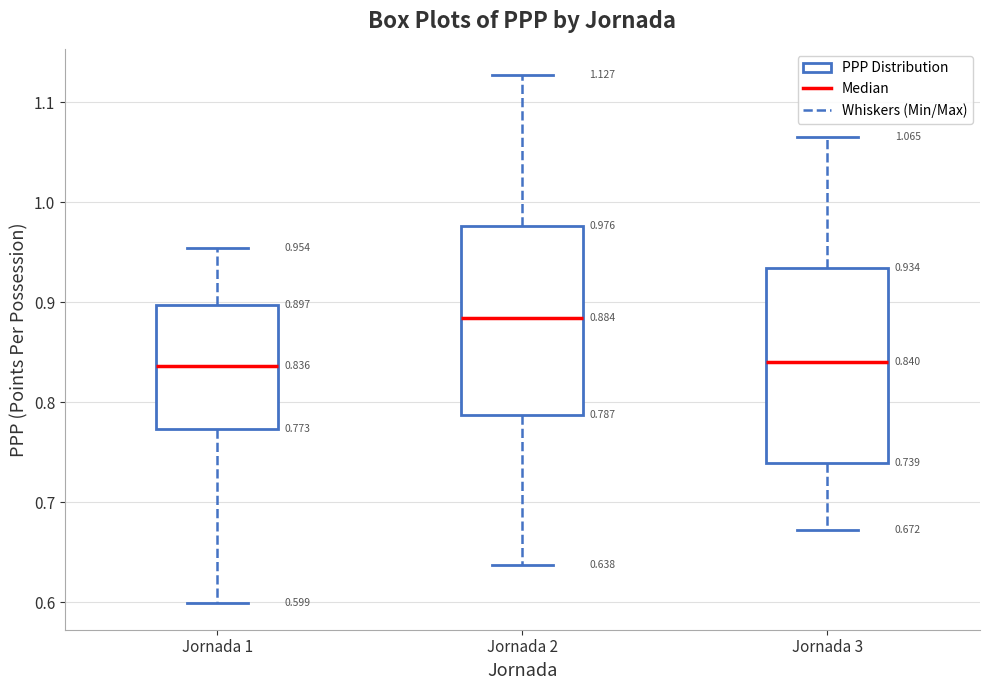

Which box's median line is the highest?

Jornada 2